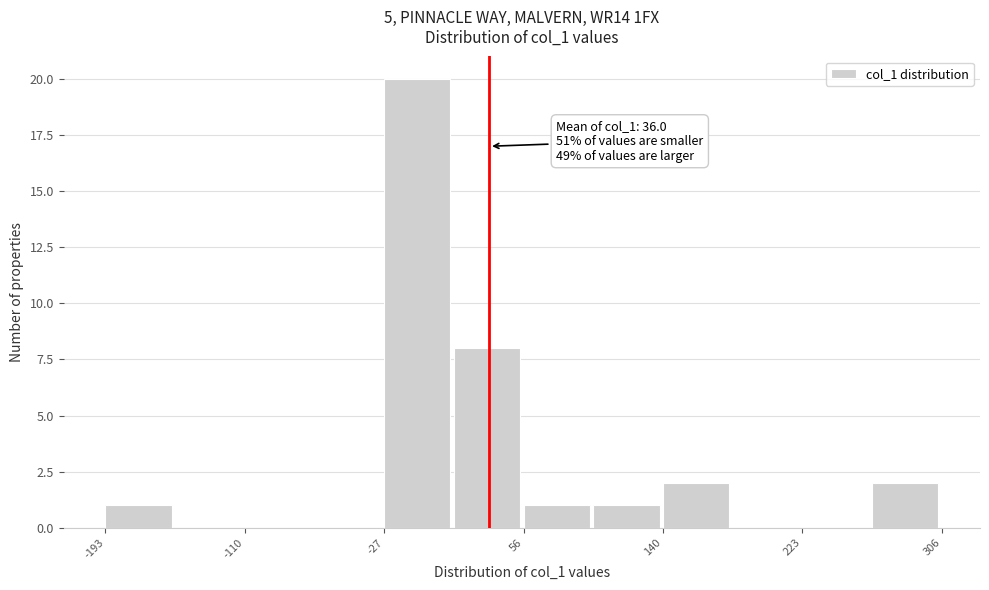

Which range on the x-axis has the tallest bar?

-30 to 10